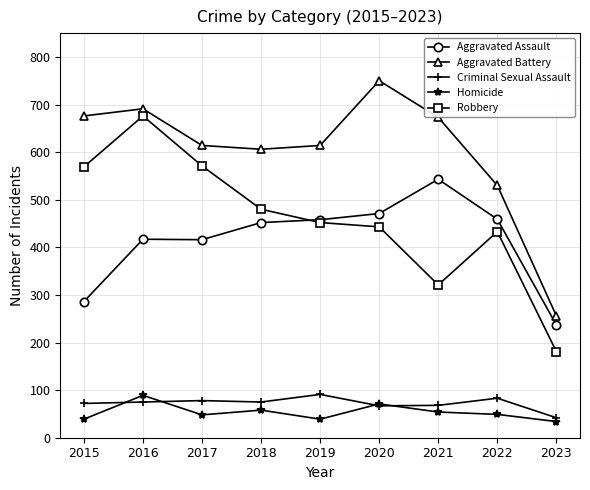

What is the value of the Homicide point at the 7th from the left?

54